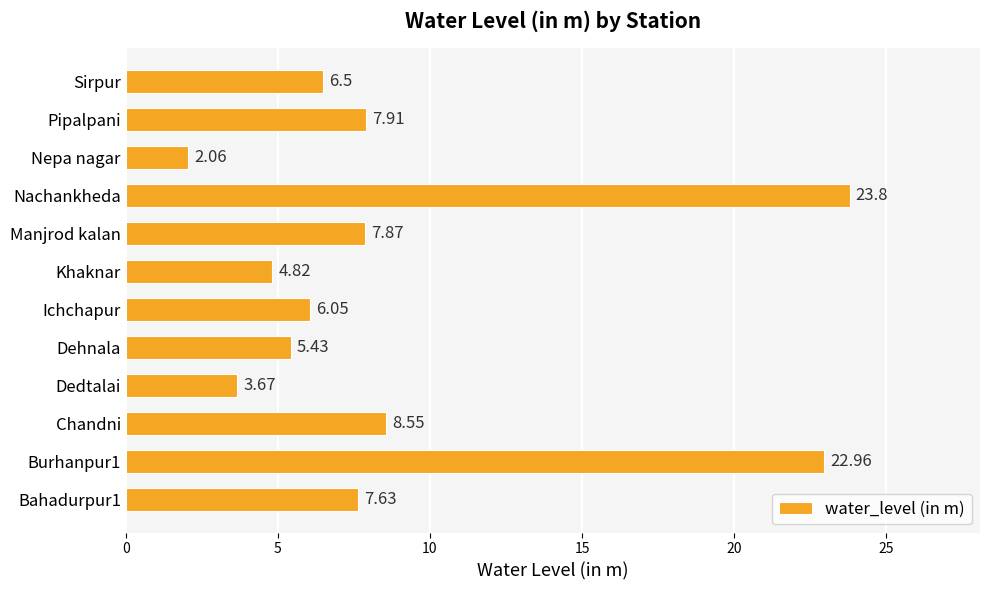

At which category does the chart reach its peak across all series?

Nachankheda